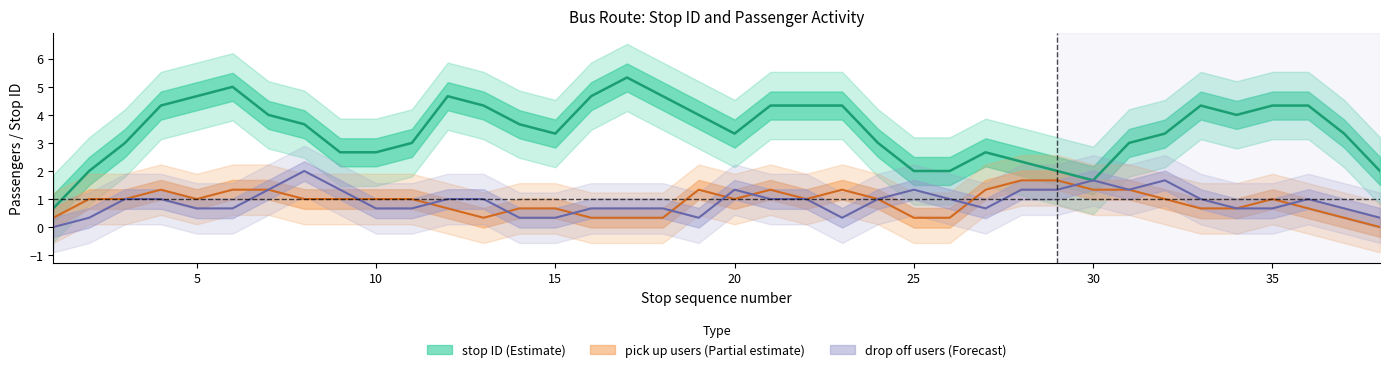

What is the value of the 11th point from the left?

3